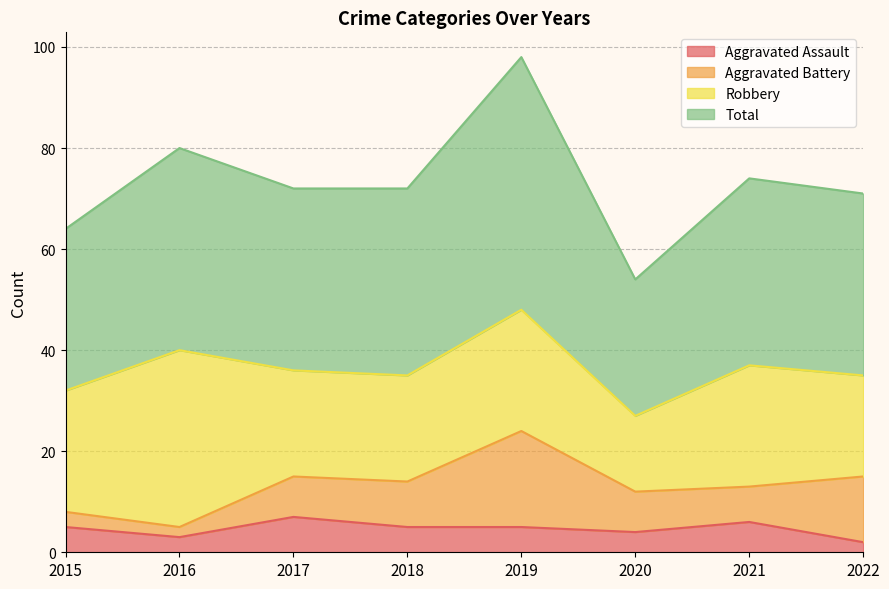

What is the highest value of the Aggravated Assault series?

7